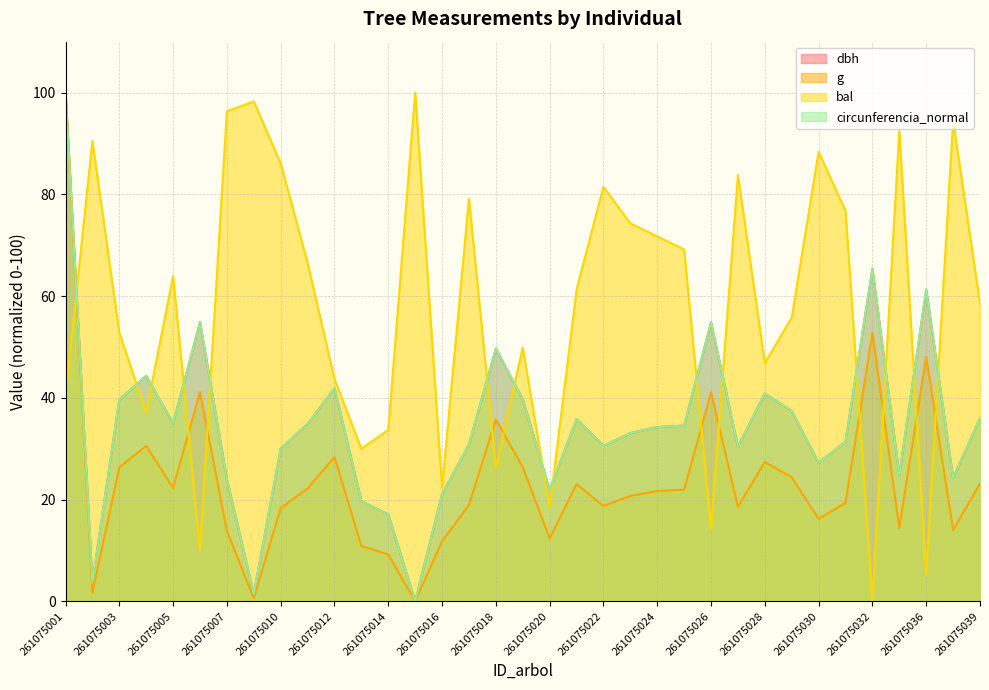

Which series has the largest total across all categories?

bal